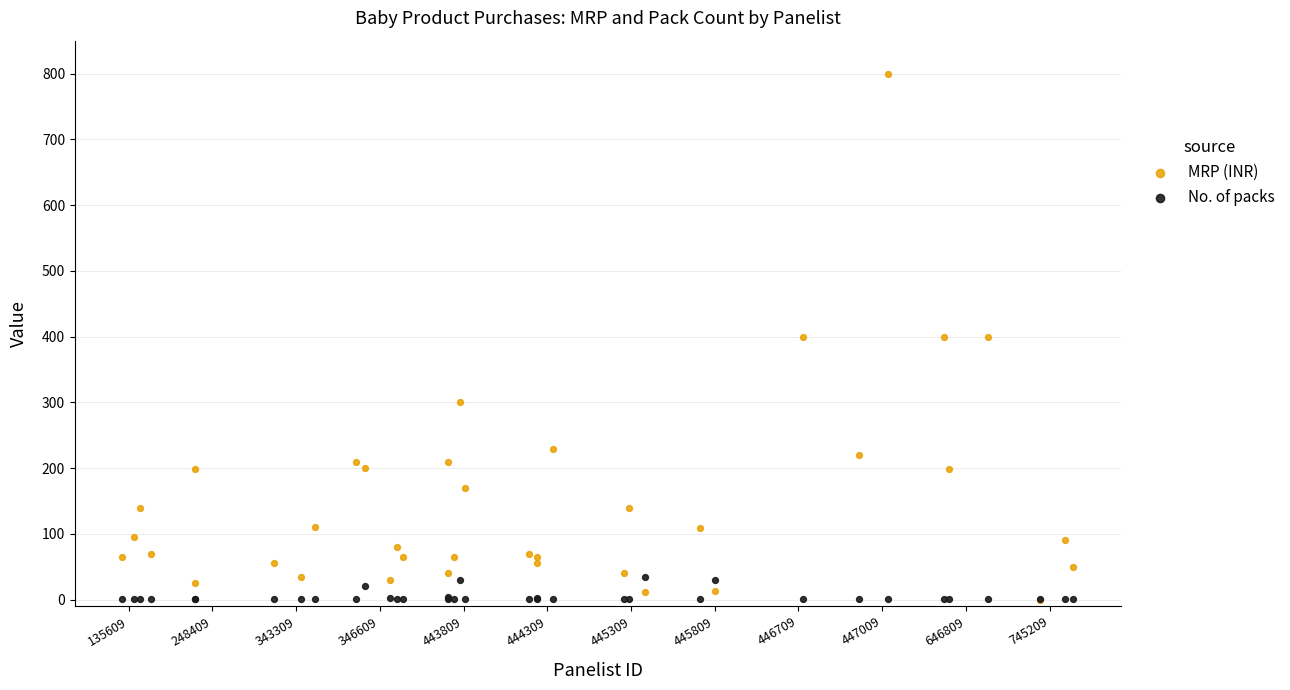

Which series has the largest Y range (max minus min)?

MRP (INR)